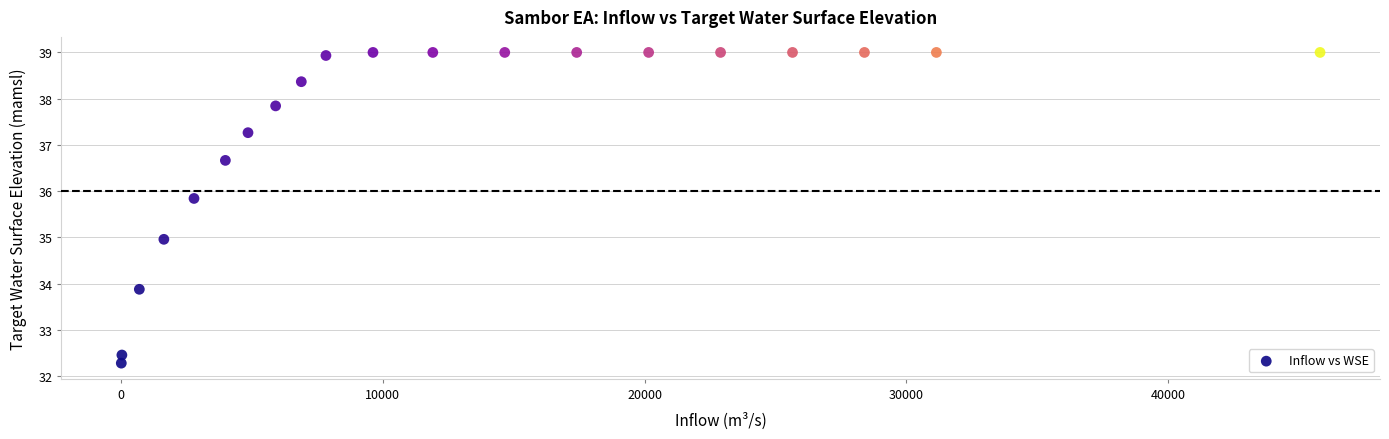

What is the range of Y values (max minus min)?

6.7